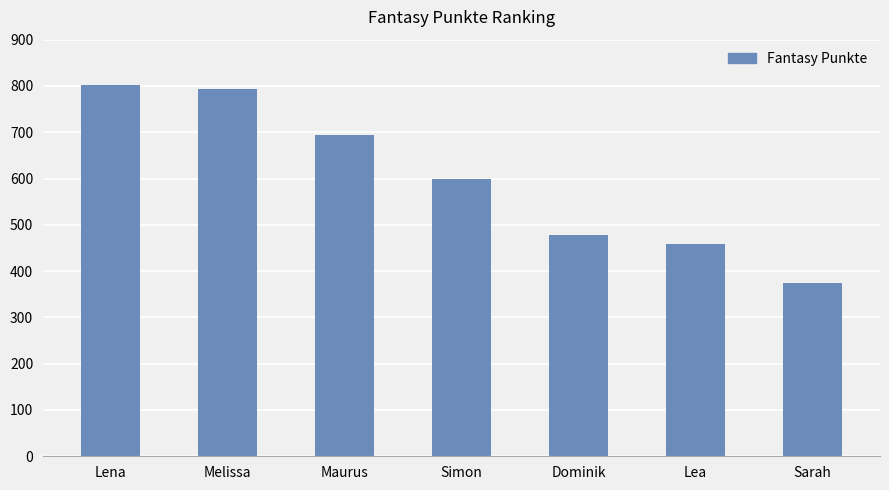

What is the change in value from Maurus to Simon?

-95